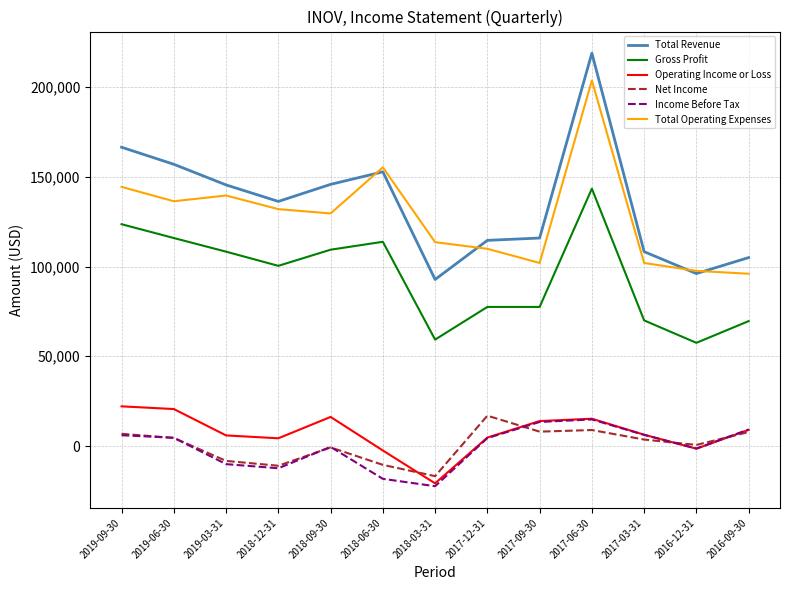

What are all the series names shown in the legend?

Total Revenue, Gross Profit, Operating Income or Loss, Net Income, Income Before Tax, Total Operating Expenses